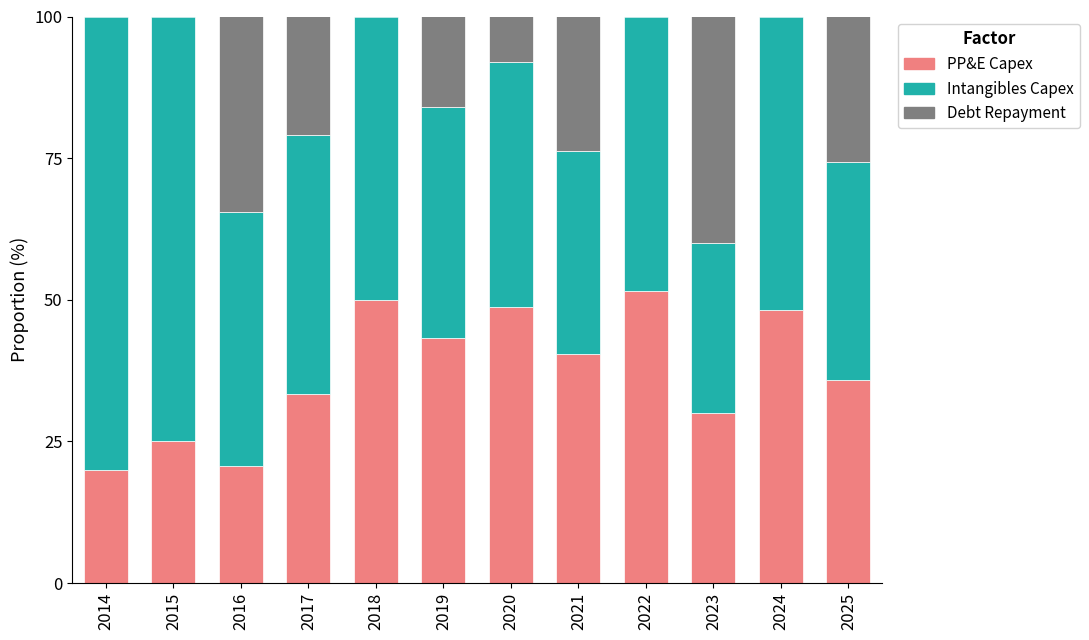

Read the PP&E Capex value at 2015.

25.0